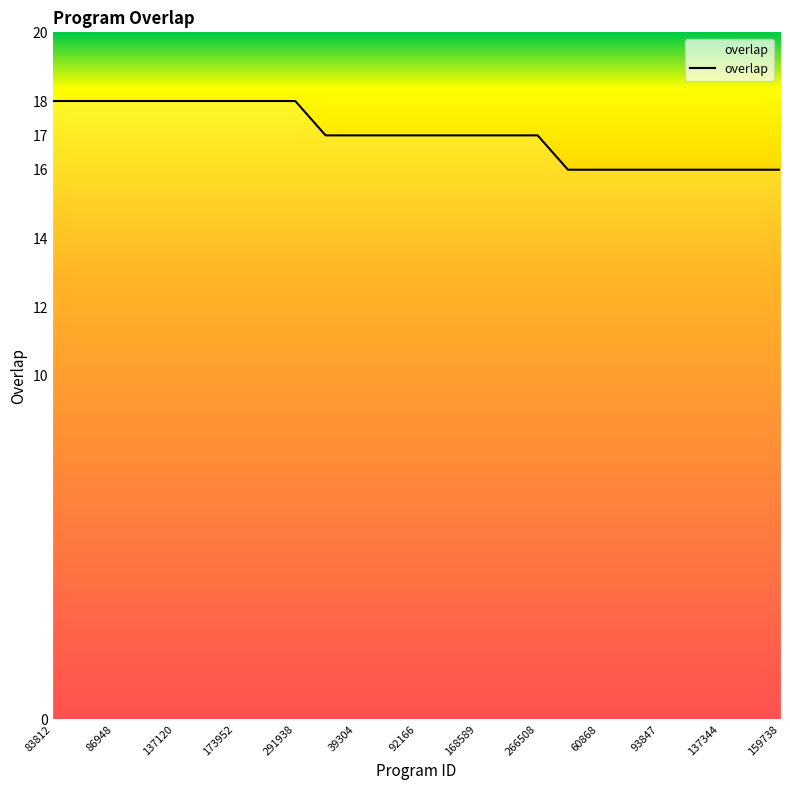

What is the greatest value displayed?

18